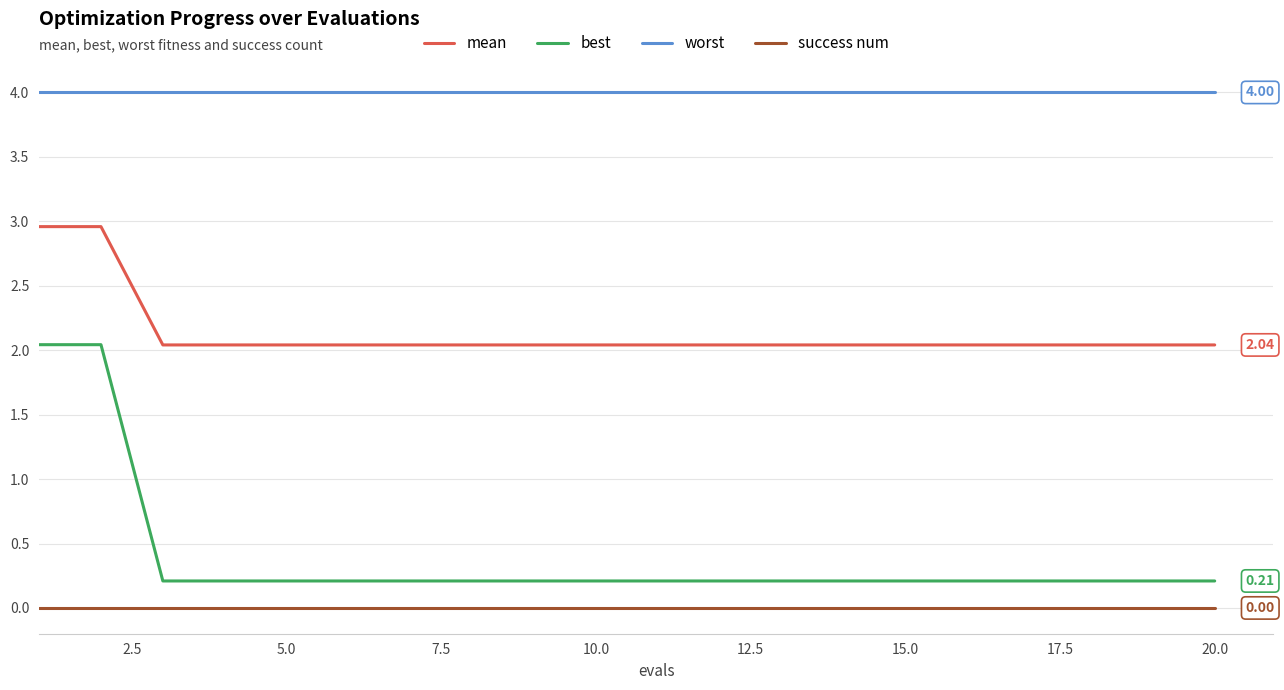

At how many categories does at least one series exceed 1?

20